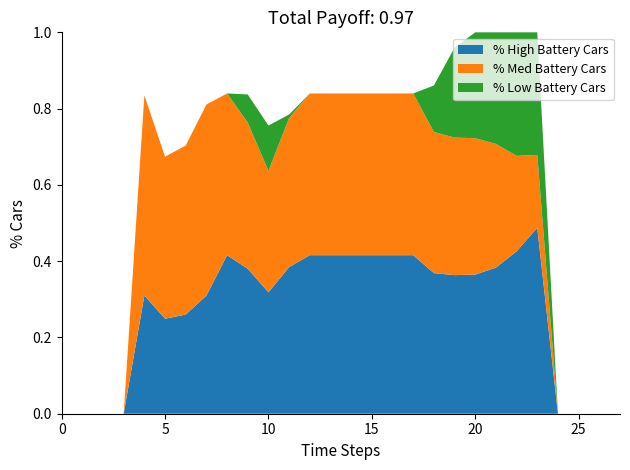

True or false: % High Battery Cars has a value of 0.4 at 10.

False